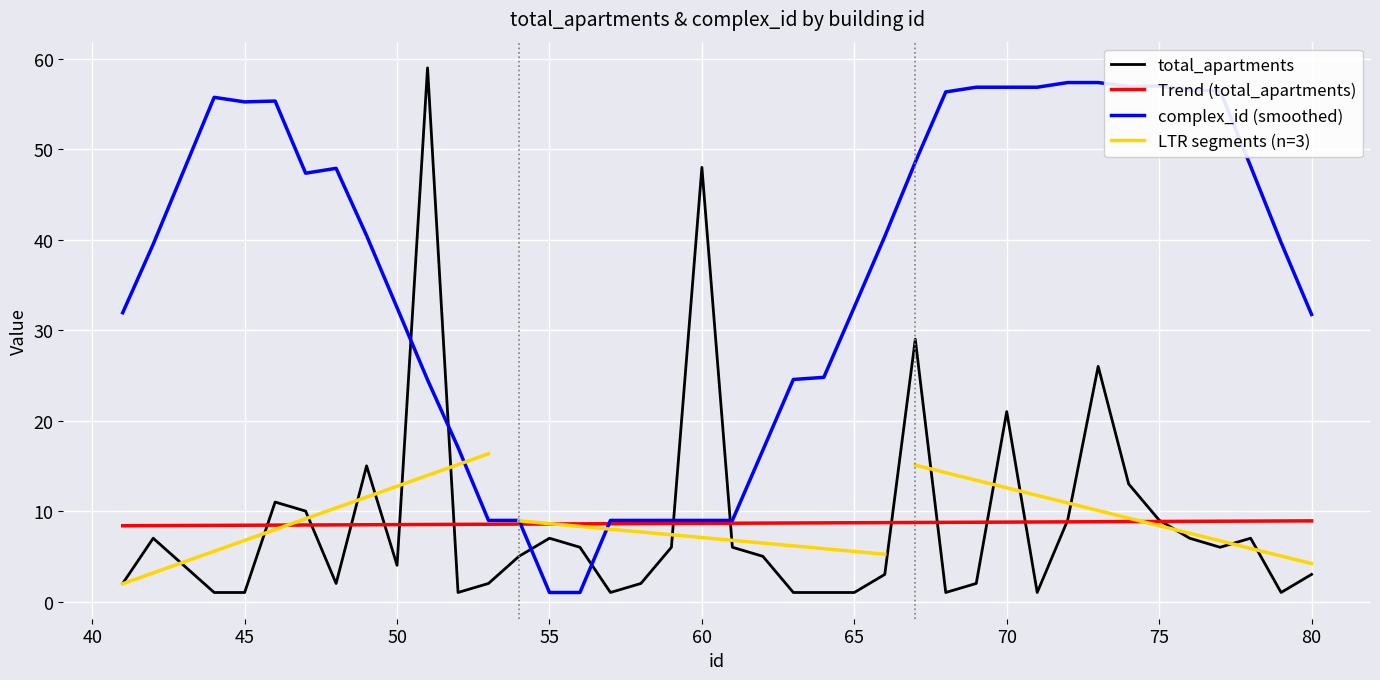

How many times do total_apartments and complex_id (smoothed) cross each other?

6